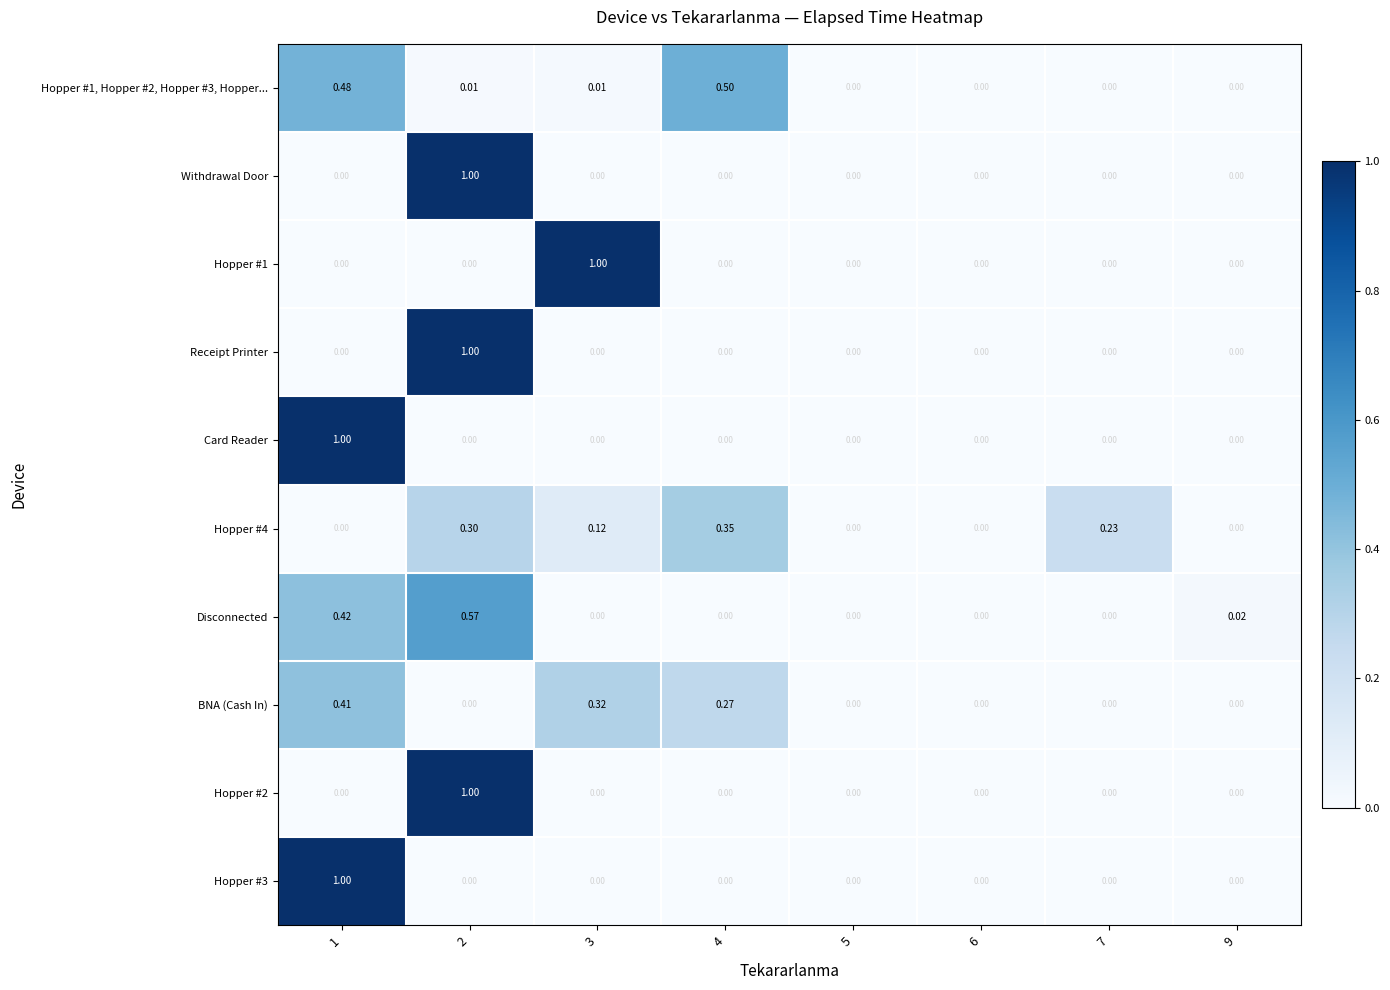

Which series has the largest total across all categories?

Disconnected